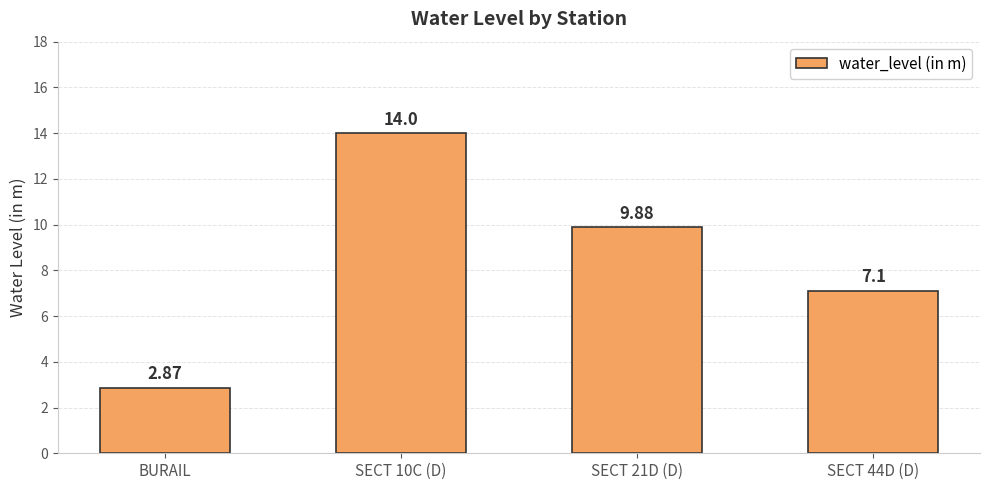

Which category has the lowest value across all series?

BURAIL